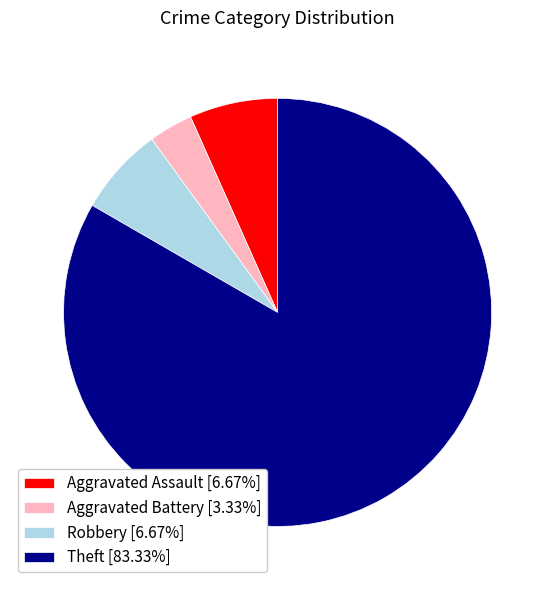

Does Theft [83.33%] represent more than half of the total?

Yes